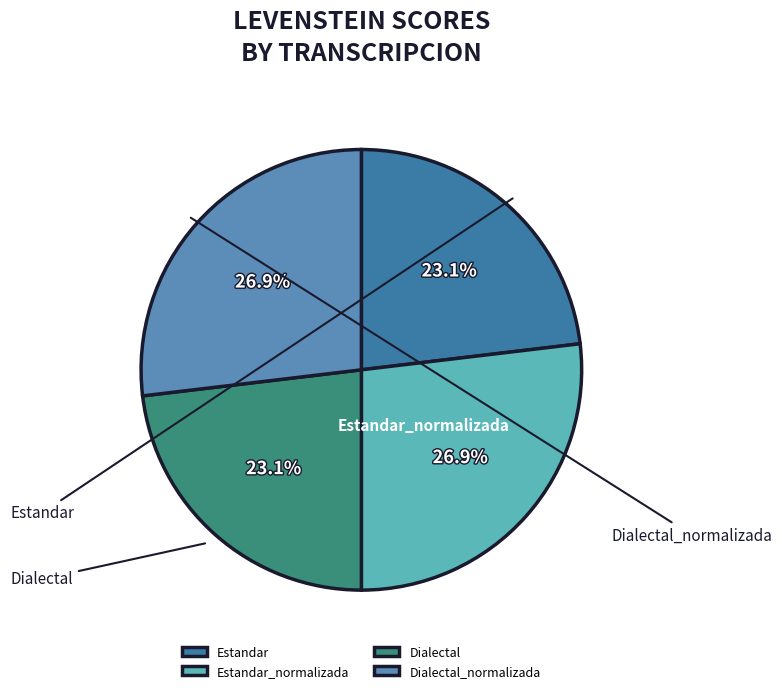

Is there a majority slice in this chart?

No